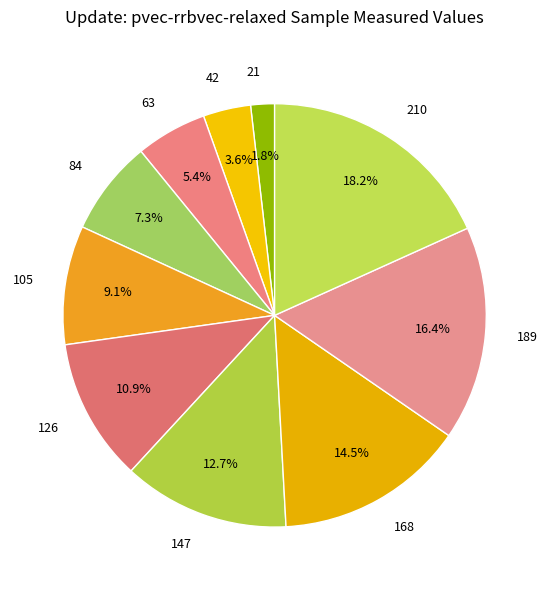

Rank the categories by value from lowest to highest.

21, 42, 63, 84, 105, 126, 147, 168, 189, 210